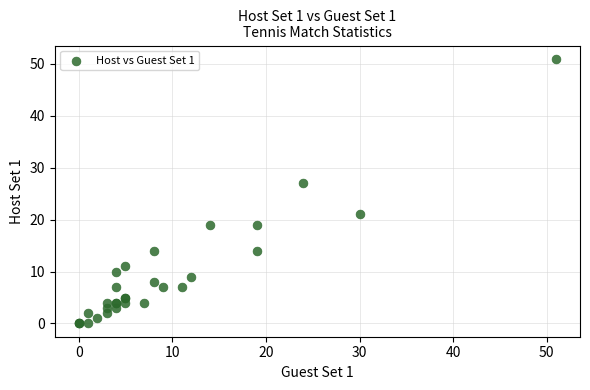

What Y value in the scatter plot is closest to 25?

27